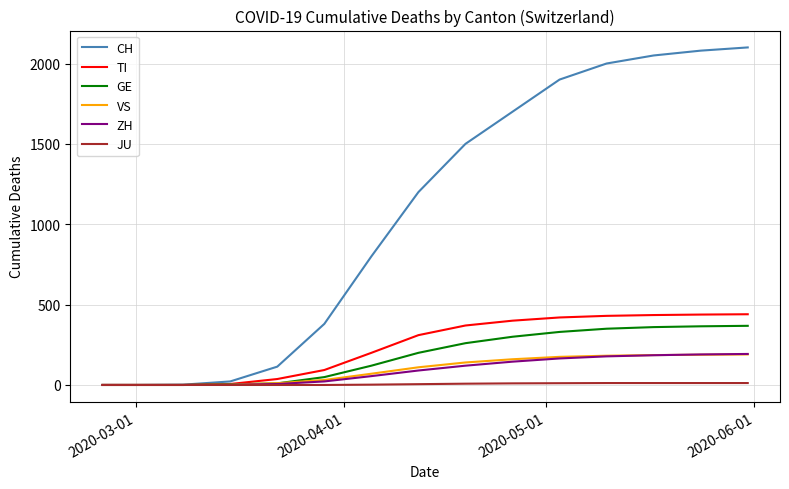

What is the greatest value displayed?

2100